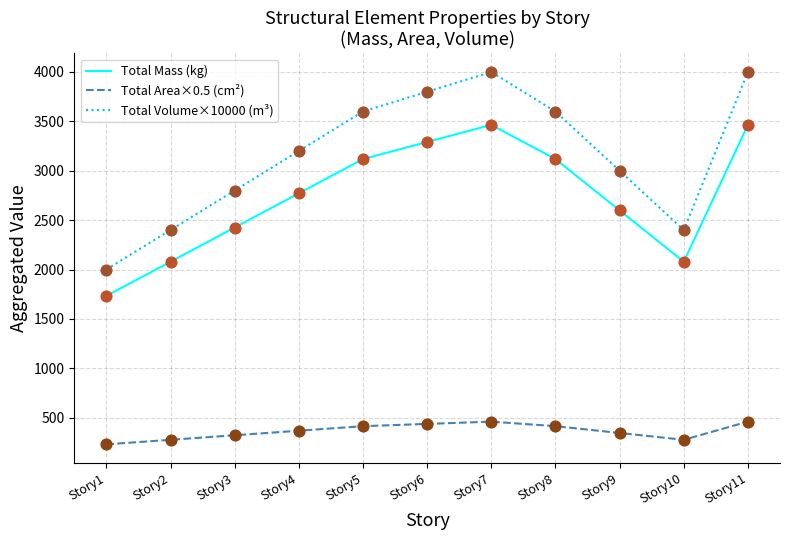

What is the difference between the highest and lowest values at Story10?

2124.0